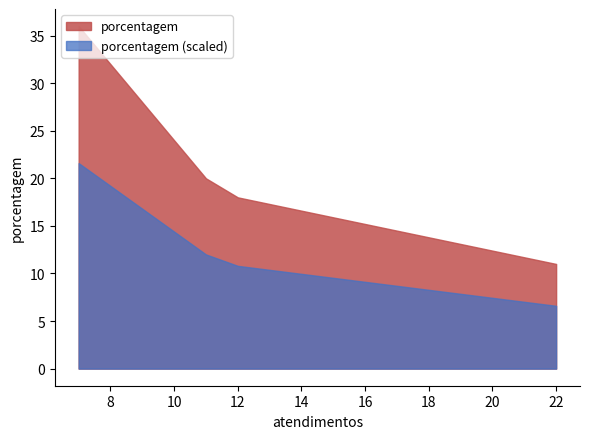

Where does the data first go above 20?

7